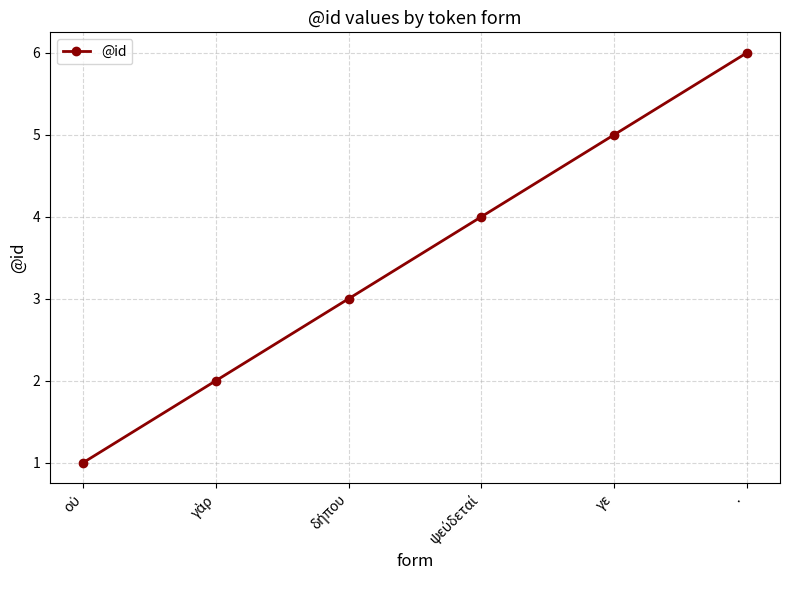

What is the average value?

4